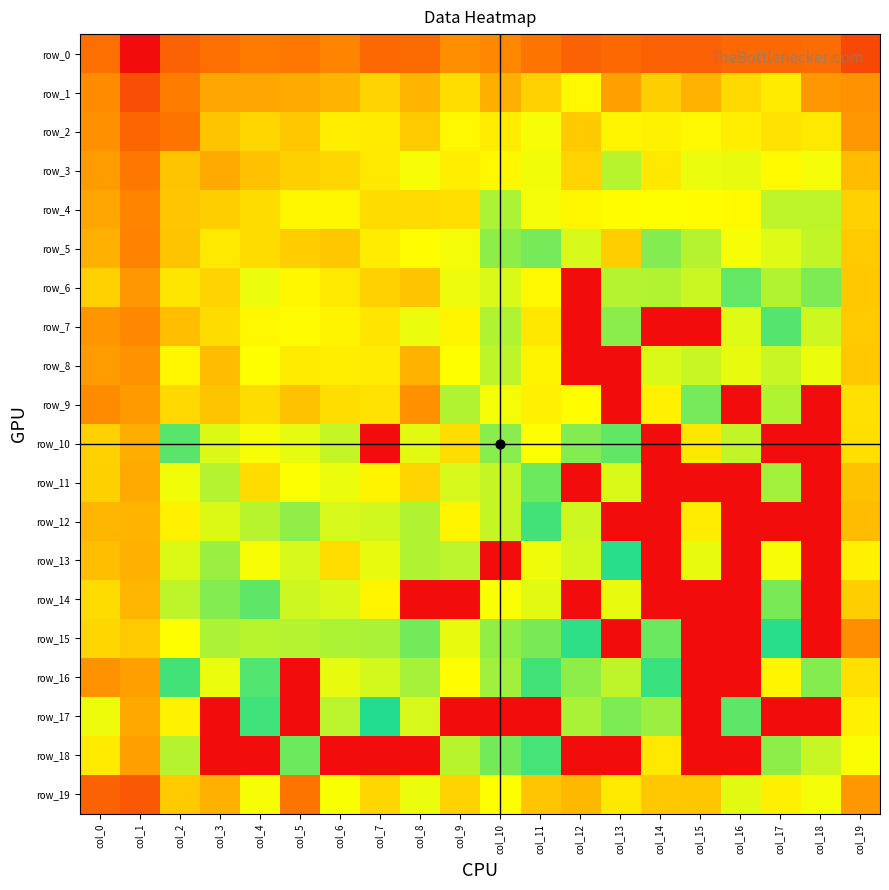

Read the row_0 value at col_15.

28.0